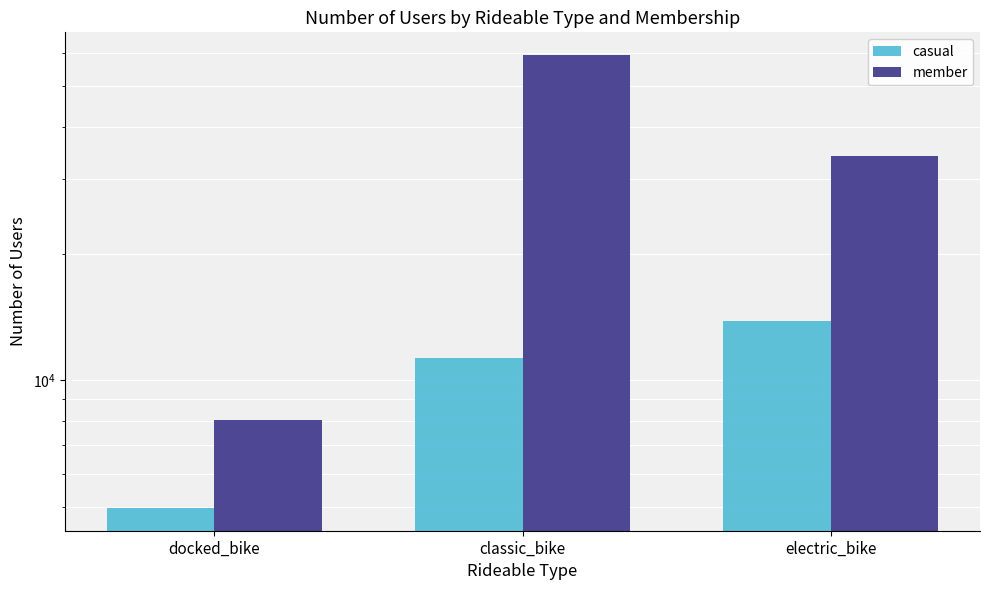

Which series has the widest spread of values?

member